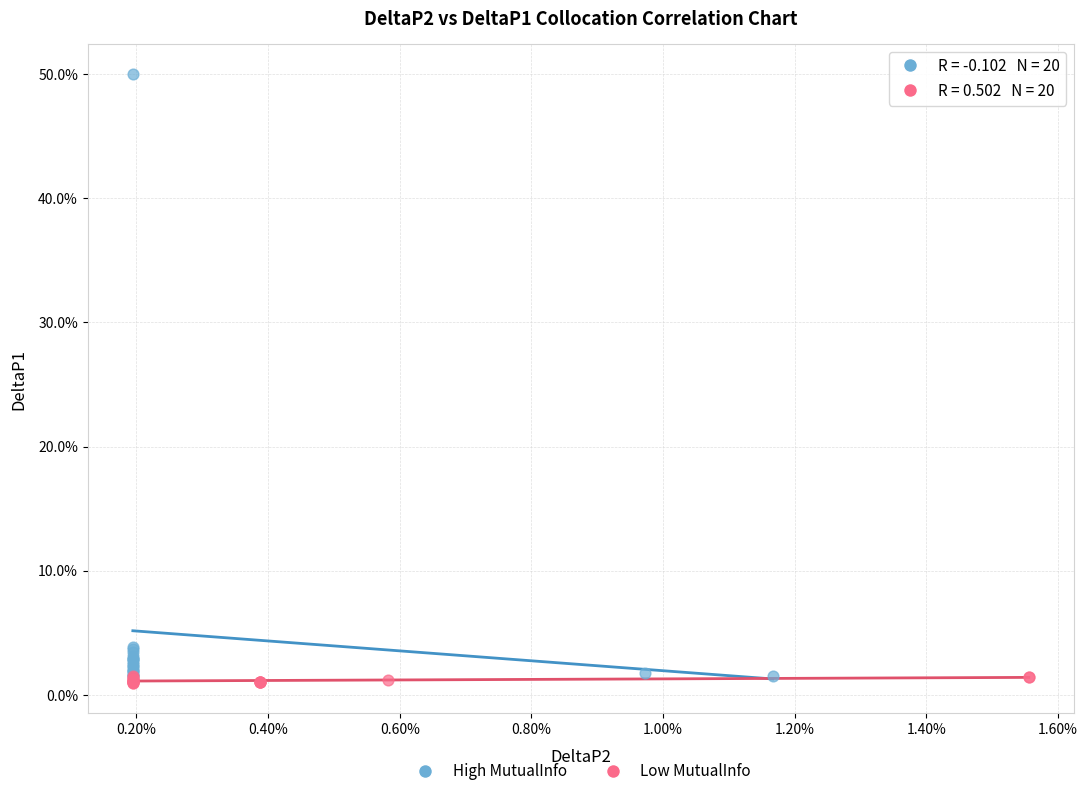

What are all the series names shown in the legend?

High MutualInfo, Low MutualInfo